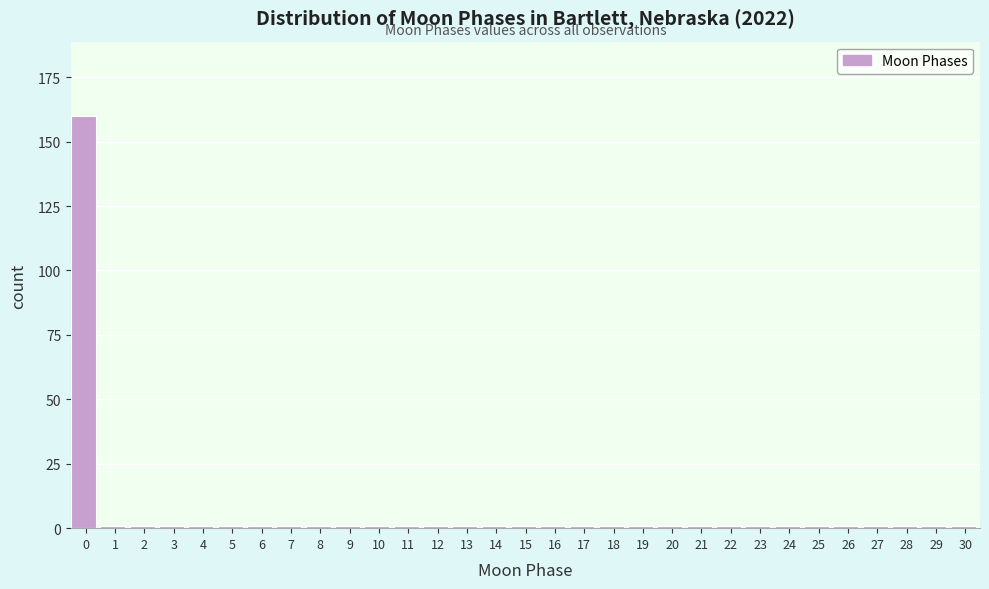

The chart shows a value of 1 at 29. True or false?

True